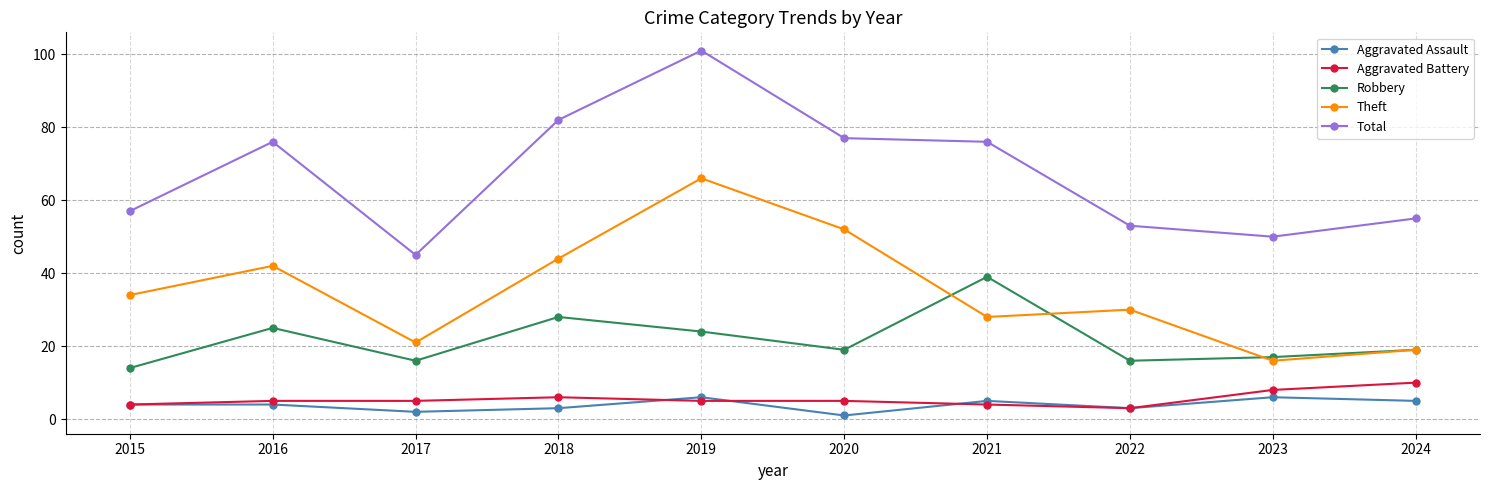

The value of Aggravated Assault at 2015 is 4. True or false?

True